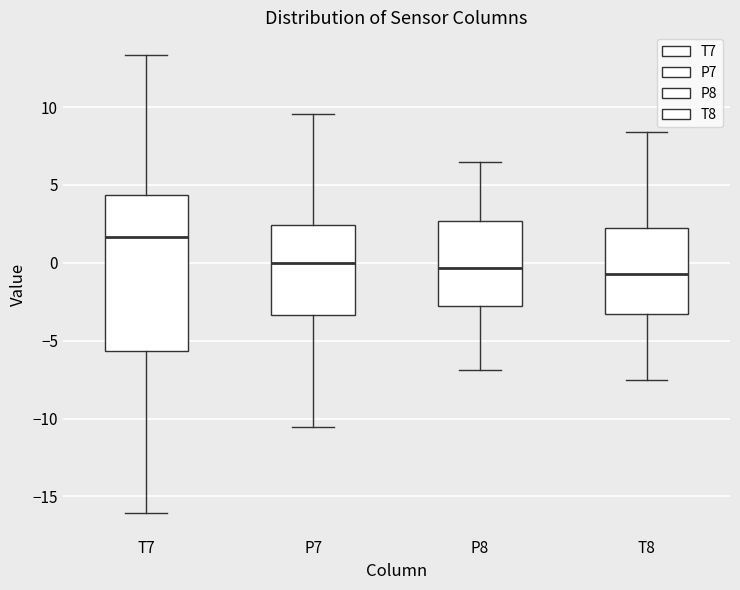

Which box is the tallest, from its lower edge to its upper edge?

T7